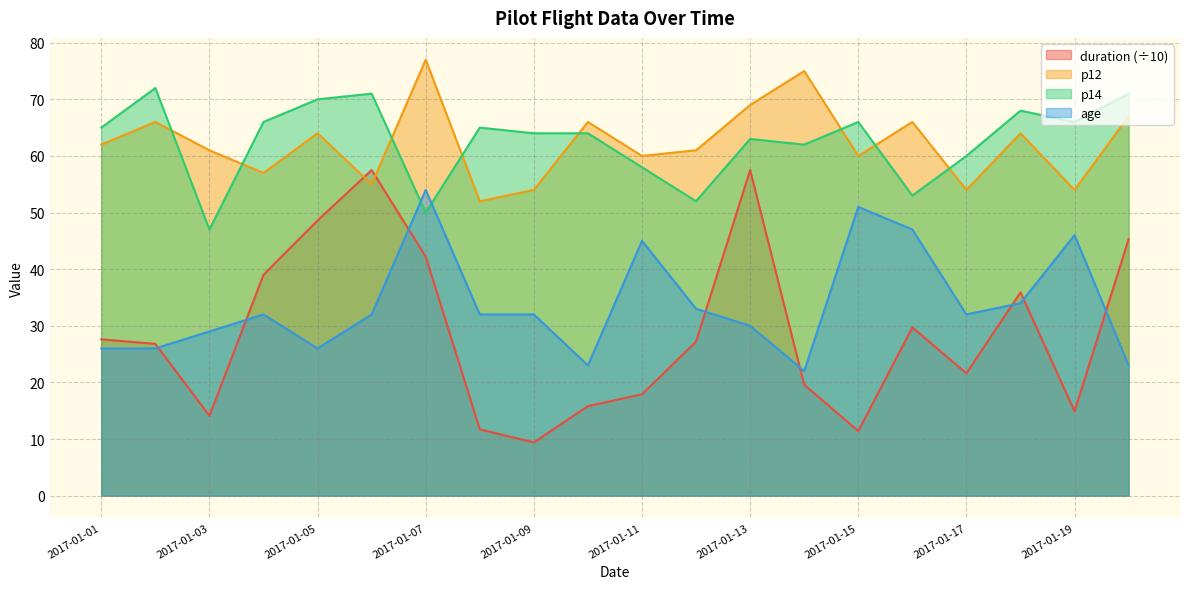

The value of age at 2017-01-01 is 41.6. True or false?

False